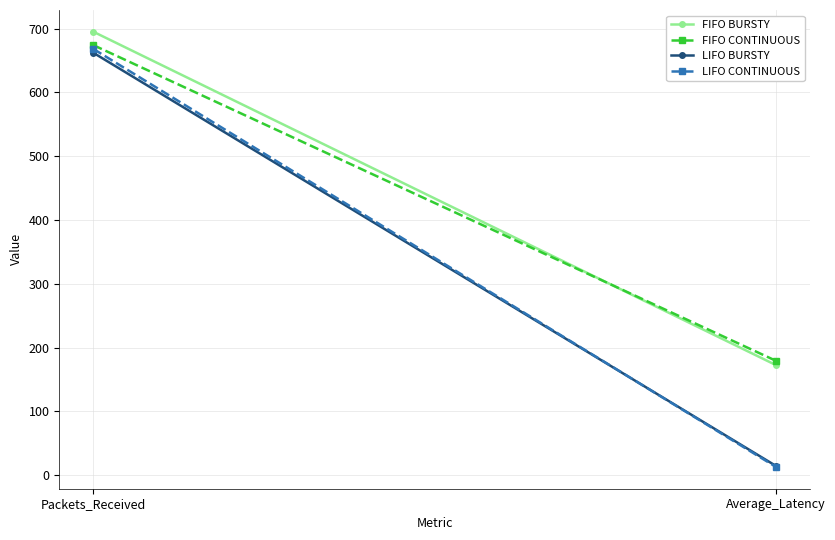

What is the total value across all series at Average_Latency?

379.7